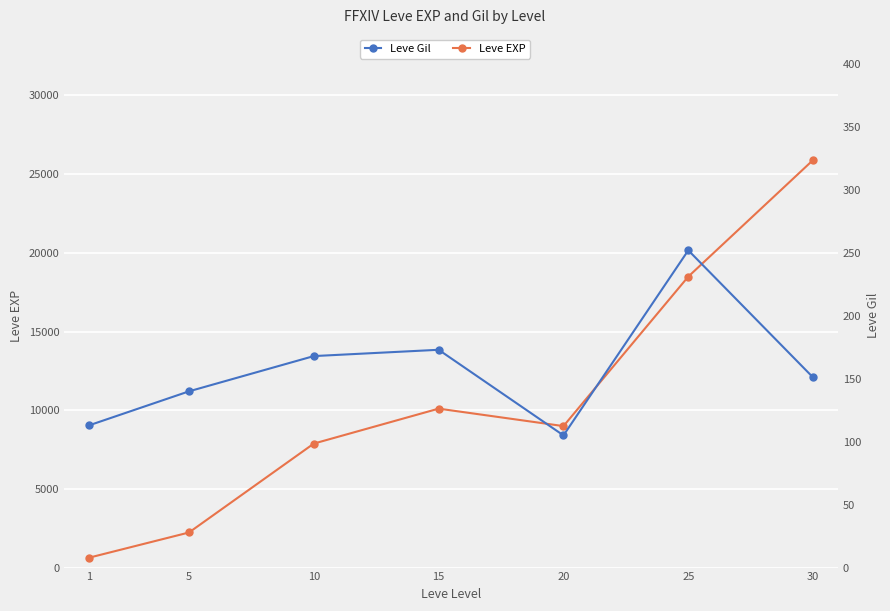

True or false: Leve Gil and Leve EXP intersect in this chart.

False